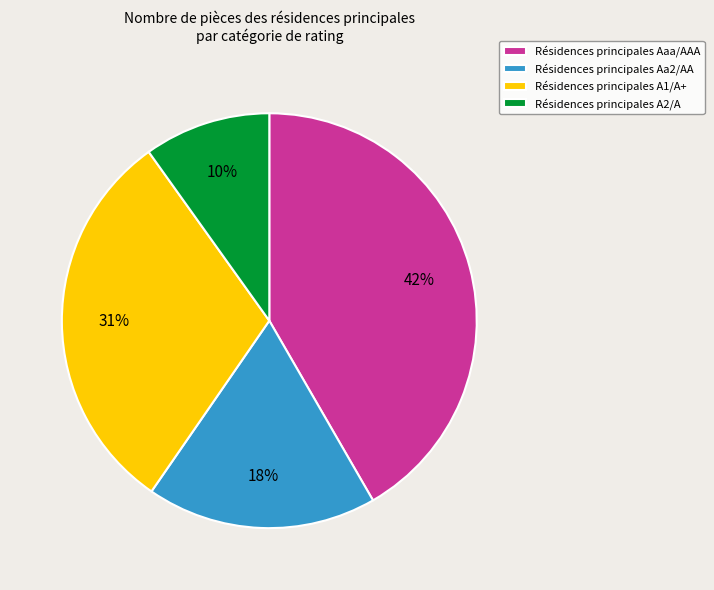

To the nearest percent, what is the difference between the largest and smallest slice percentages?

32%